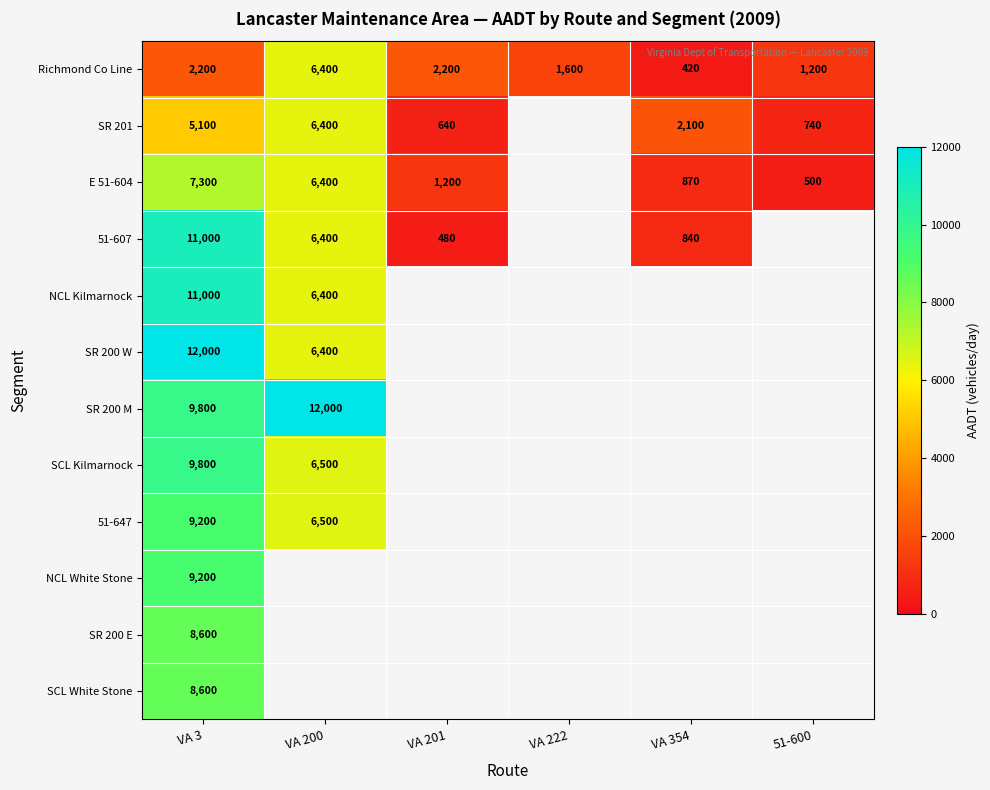

Is it true that SR 200 W equals 20608 at VA 3?

False